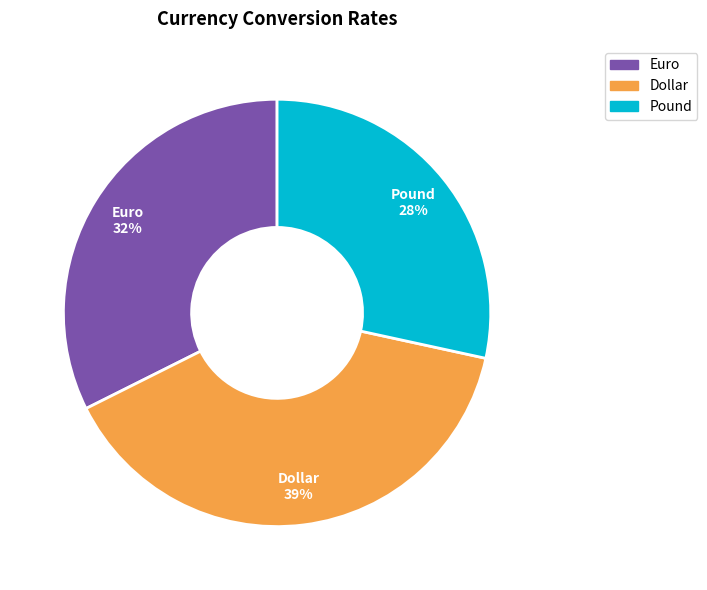

Does Dollar represent more than half of the total?

No